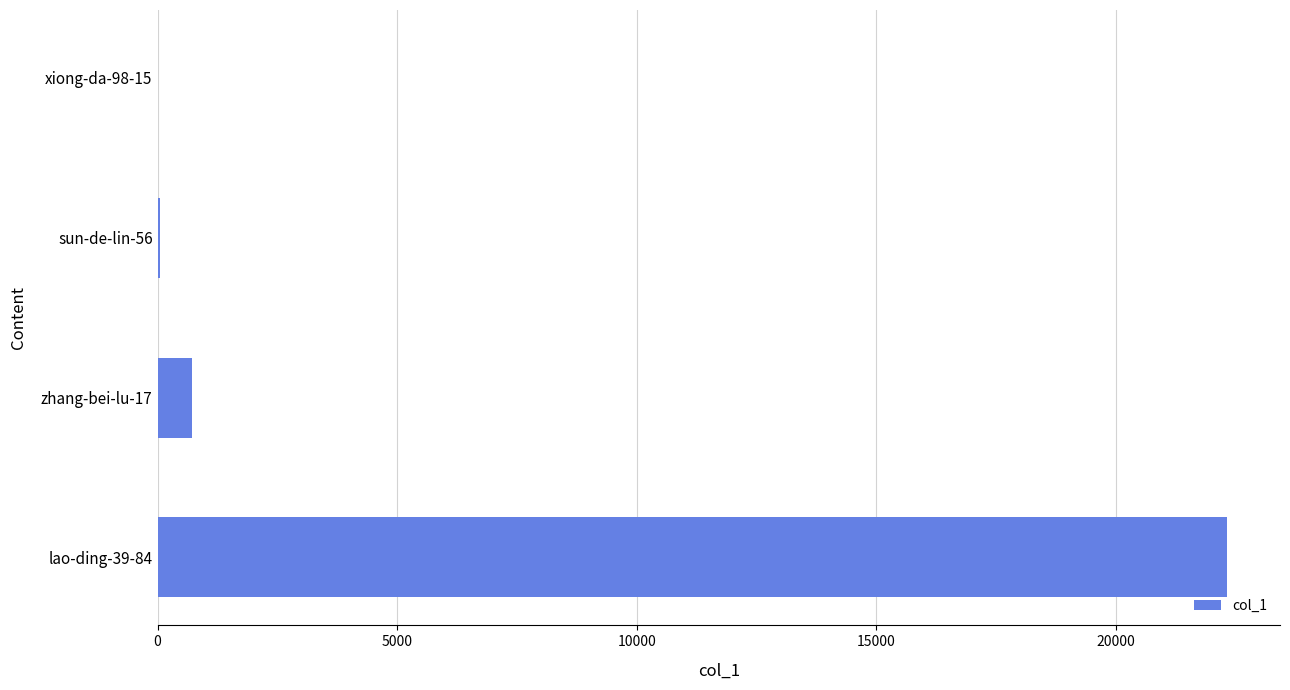

What is the average value?

5769